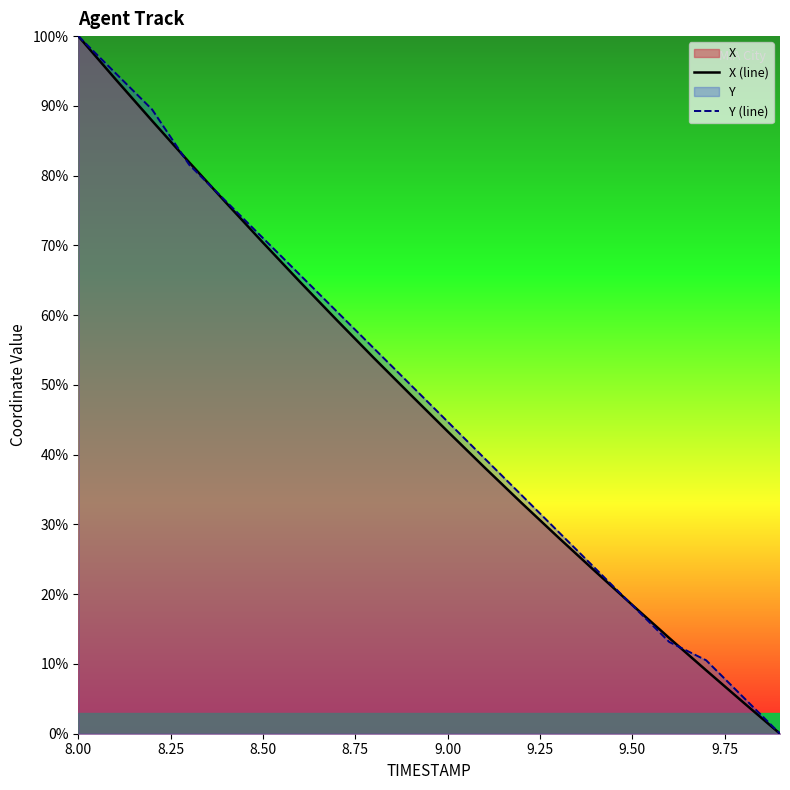

True or false: X (line) has more than 2 points higher than both neighbors.

False